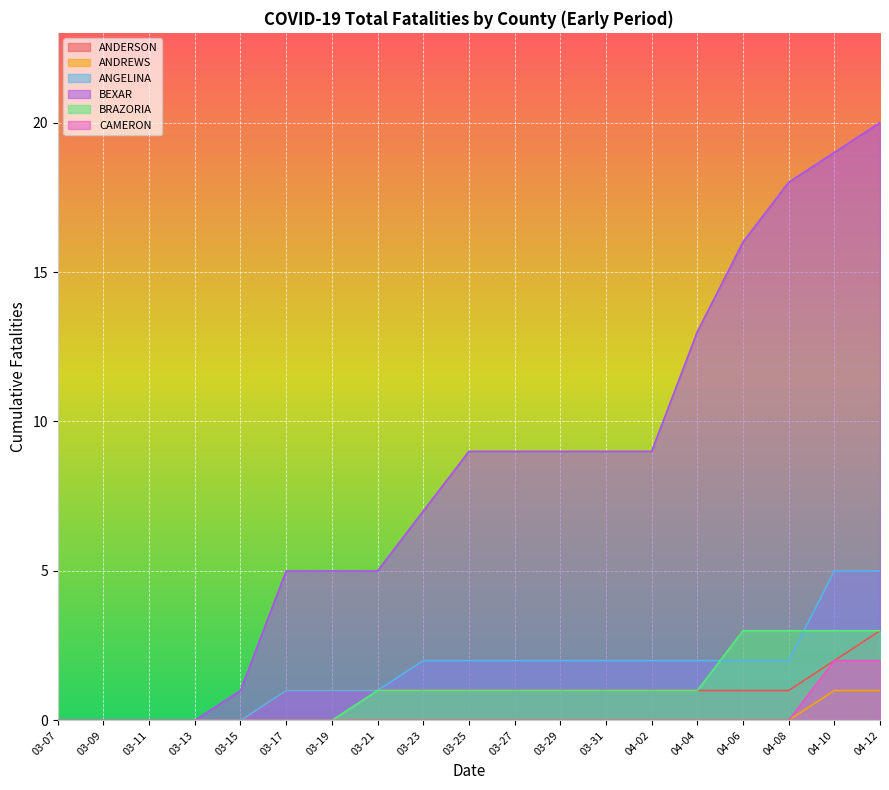

Does the chart display data point markers on the line(s)?

No